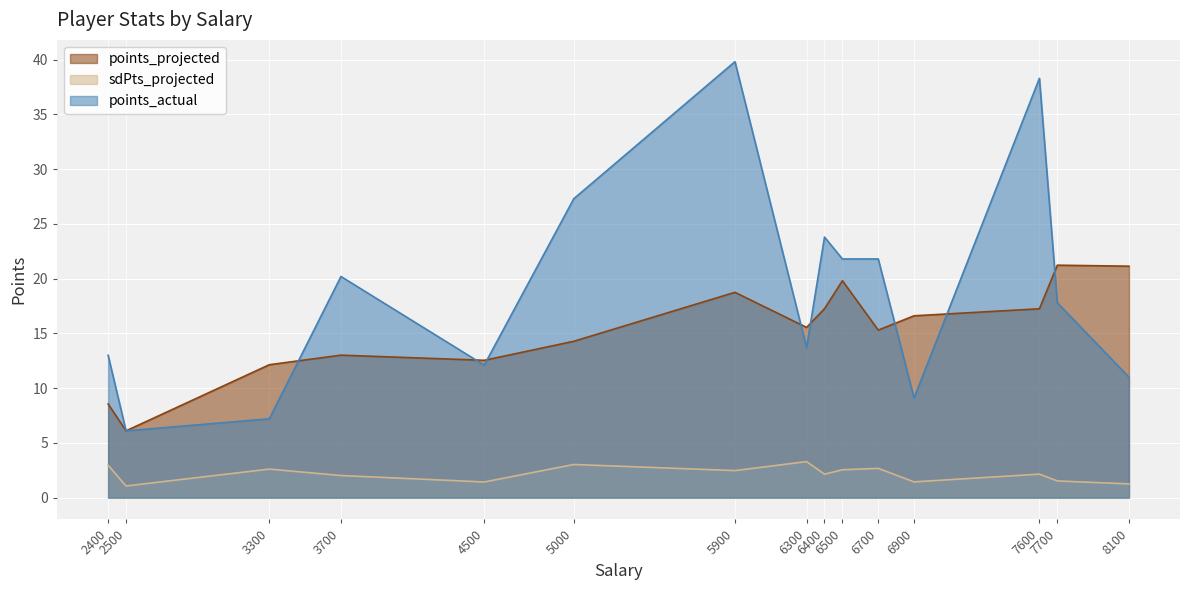

True or false: points_projected and sdPts_projected cross at least once.

False